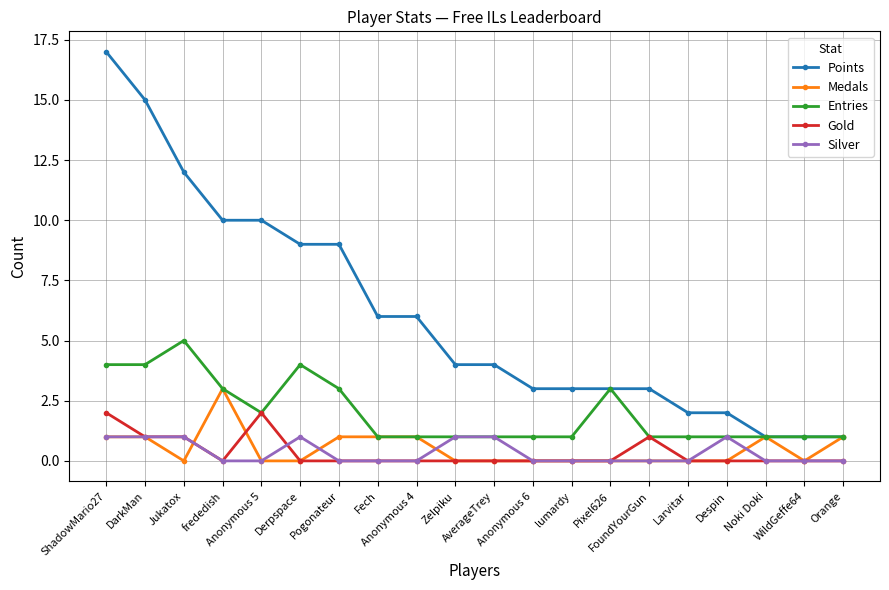

How many lines are shown in the chart?

5